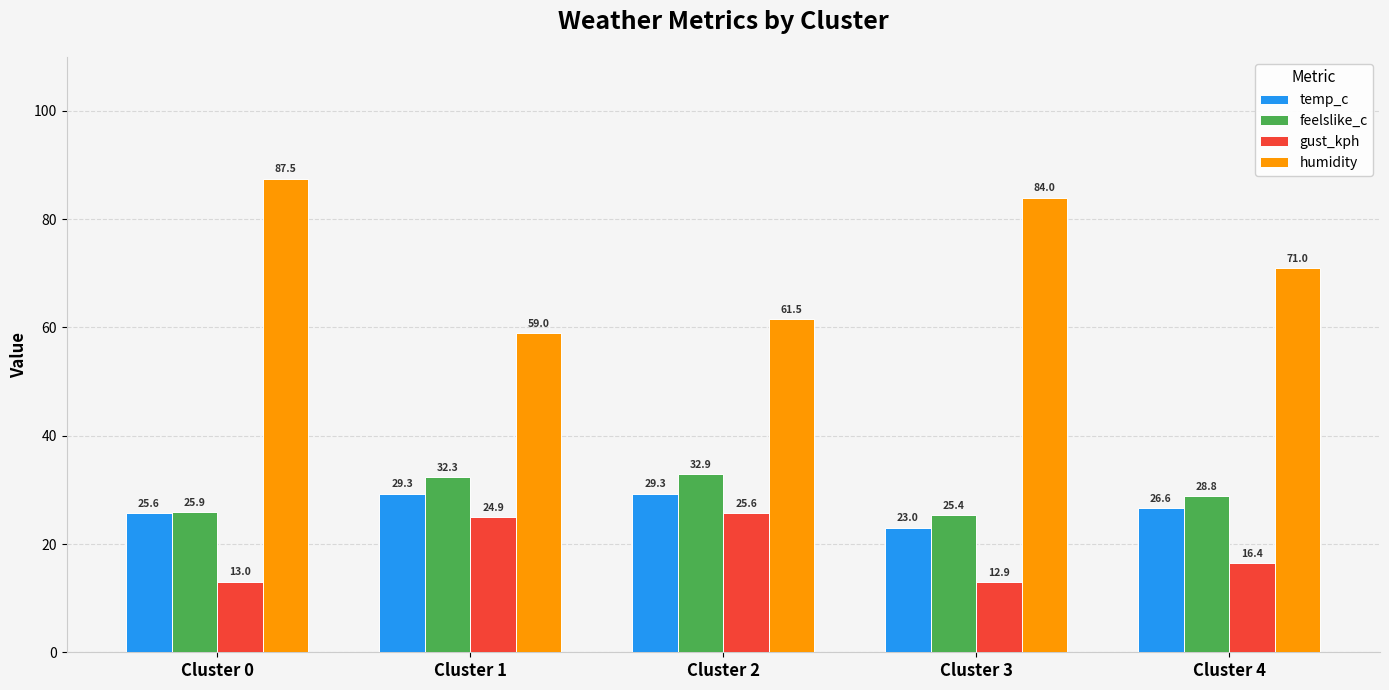

True or false: humidity has a value of 71.0 at Cluster 4.

True